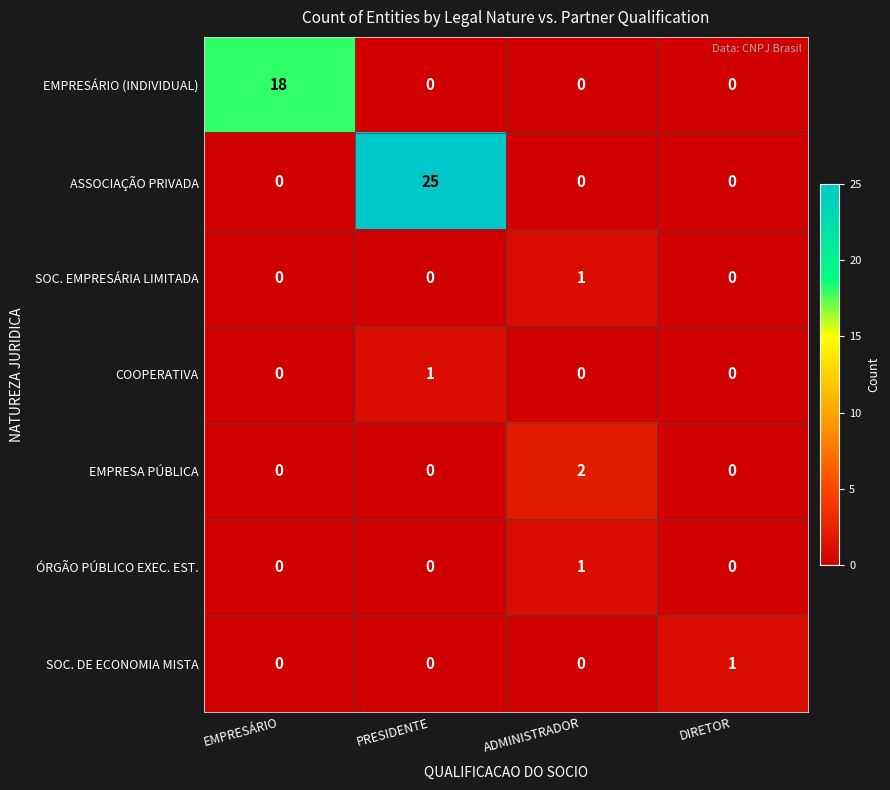

Reading right to left, transcribe all the data shown in this chart.

EMPRESÁRIO (INDIVIDUAL): 0	0	0	18
ASSOCIAÇÃO PRIVADA: 0	0	25	0
SOC. EMPRESÁRIA LIMITADA: 0	1	0	0
COOPERATIVA: 0	0	1	0
EMPRESA PÚBLICA: 0	2	0	0
ÓRGÃO PÚBLICO EXEC. EST.: 0	1	0	0
SOC. DE ECONOMIA MISTA: 1	0	0	0